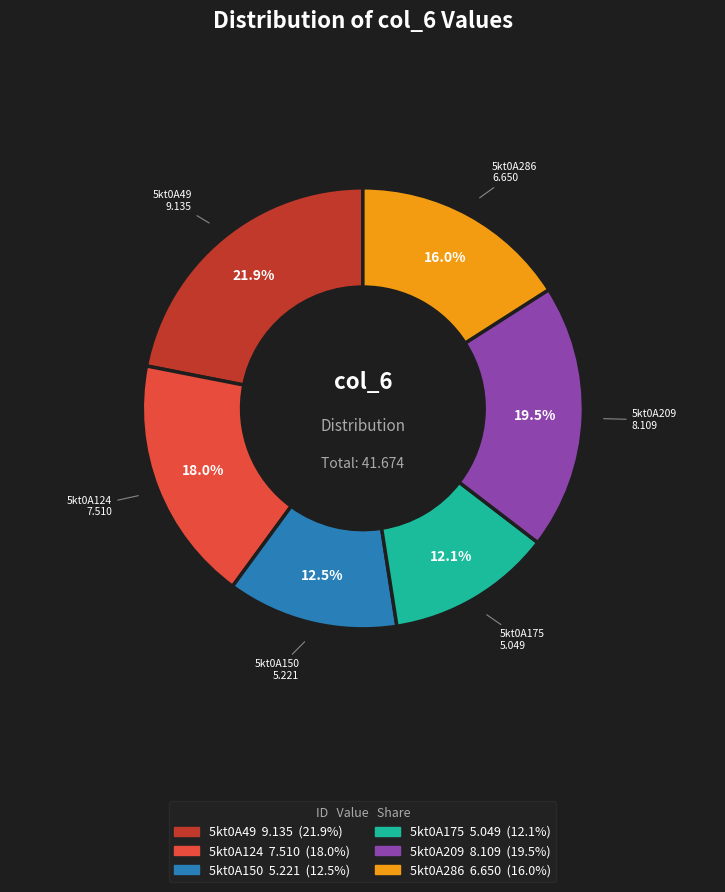

Does 5kt0A49 account for over 50% of the chart?

No